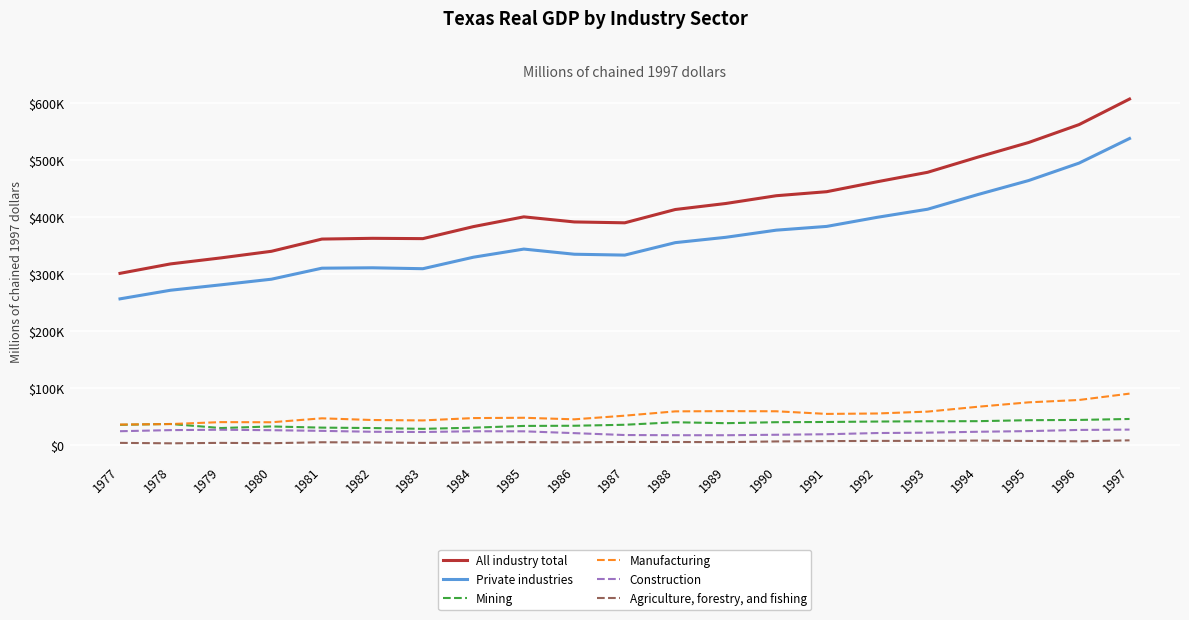

What is the difference between the second highest and second lowest values in the Manufacturing series?

42212.8